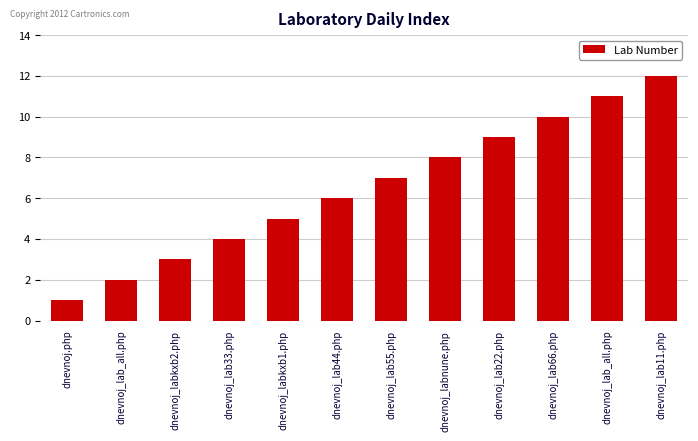

Is it true that the value at dnevnoj_labnune.php is 8?

True